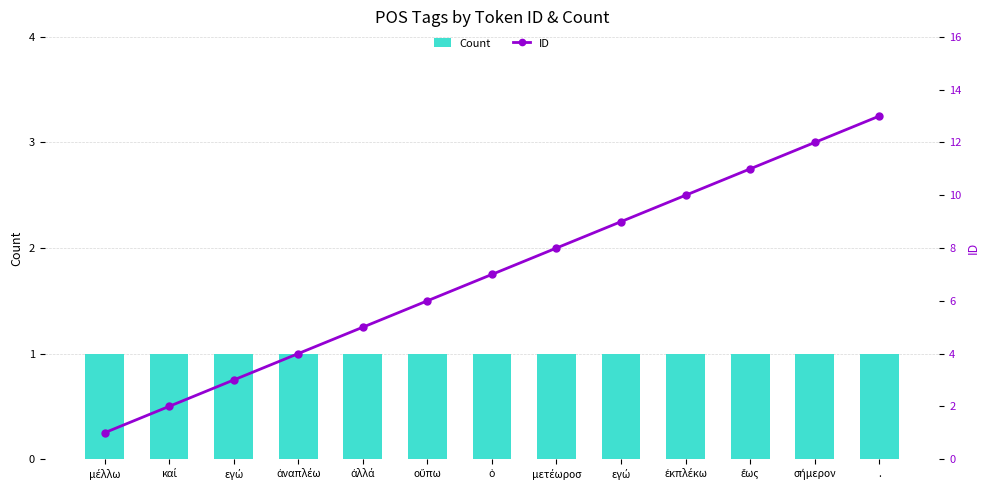

Rank the categories by ID value from highest to lowest.

., σήμερον, ἕως, ἐκπλέκω, εγώ, μετέωροσ, ὁ, οὔπω, ἀλλά, ἀναπλέω, εγώ, καί, μέλλω